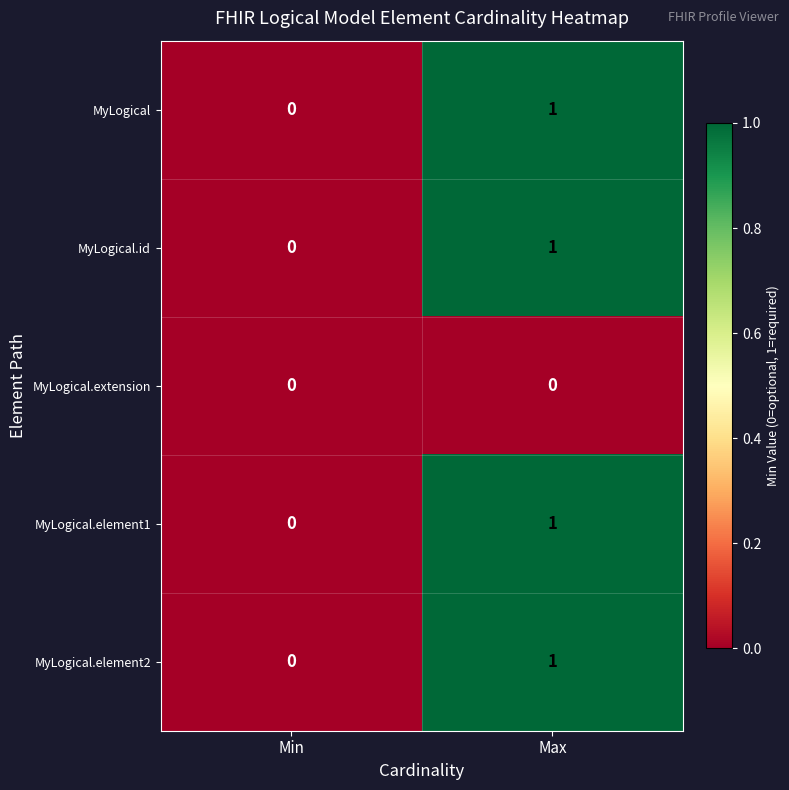

Reading left to right, what are all the values shown in this chart?

MyLogical: 0	1
MyLogical.id: 0	1
MyLogical.extension: 0	0
MyLogical.element1: 0	1
MyLogical.element2: 0	1